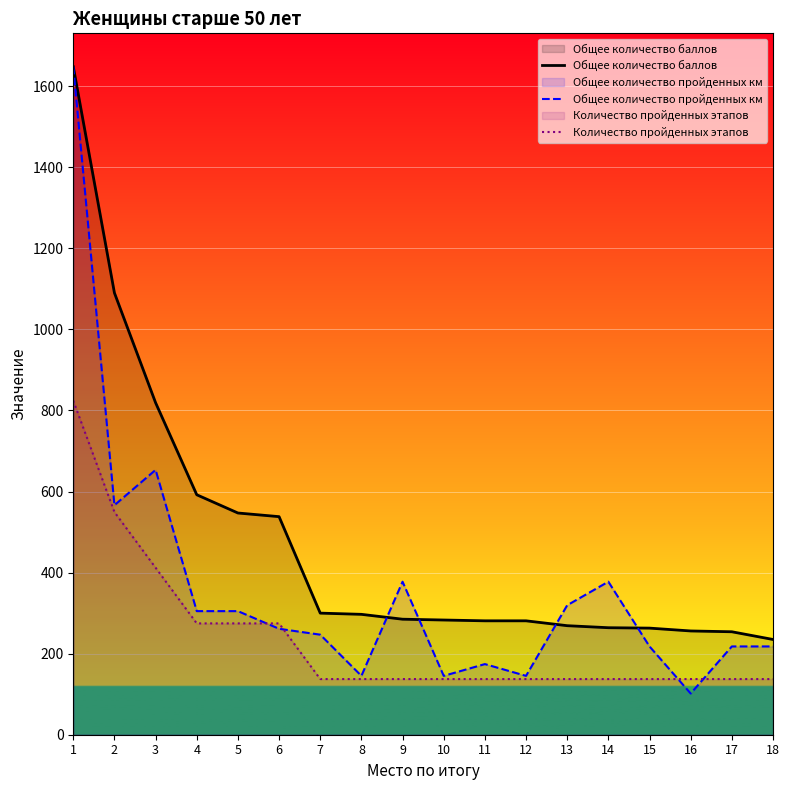

What are all the series names shown in the legend?

Общее количество баллов, Общее количество пройденных км, Количество пройденных этапов